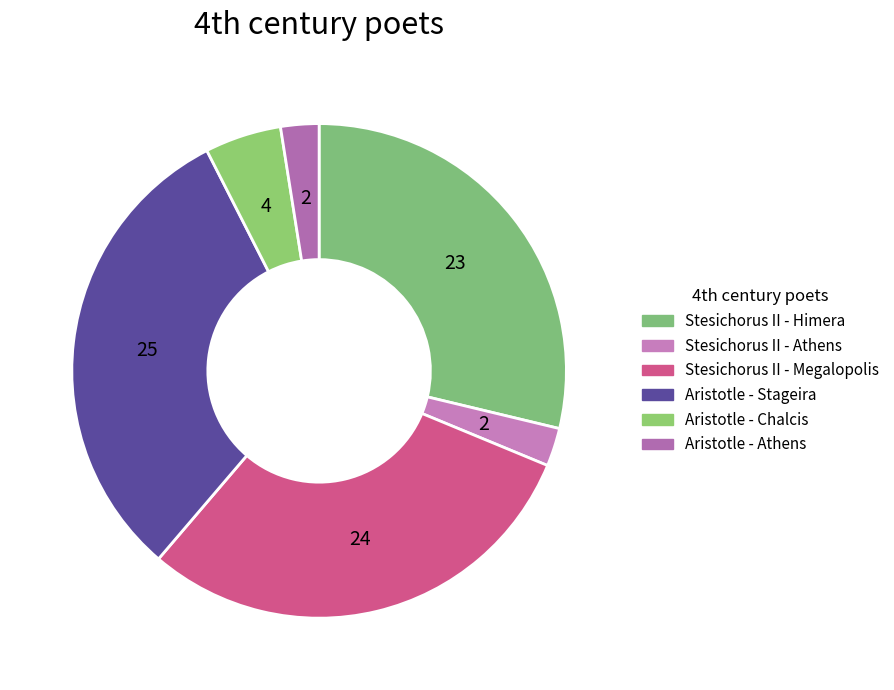

Is there a majority slice in this chart?

No